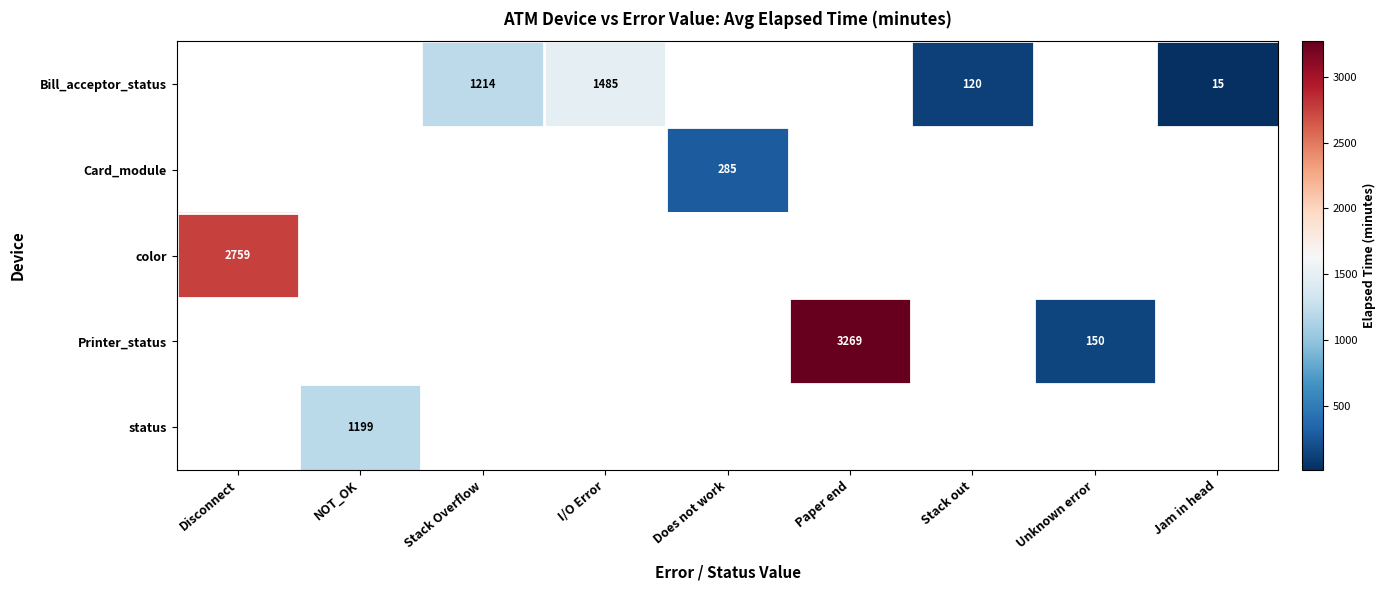

The Printer_status series shows 858 at Paper end. True or false?

False